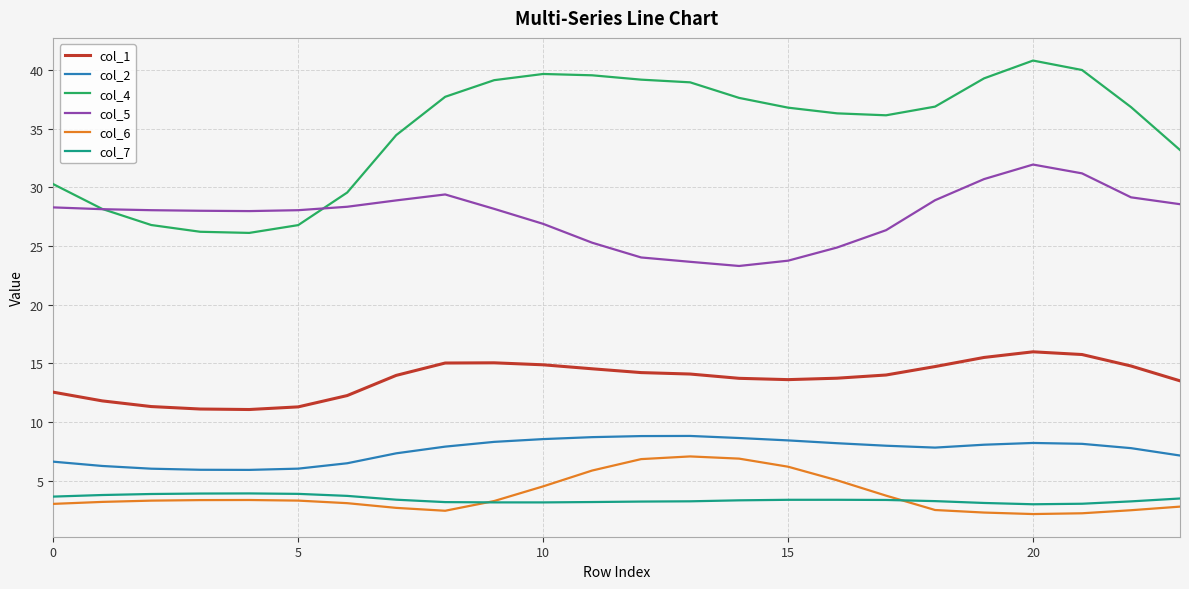

True or false: col_7 and col_6 cross at least once.

True